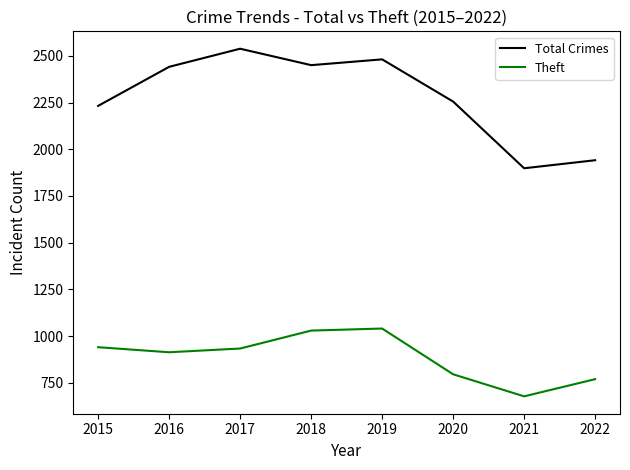

How many interior local peaks does the Total Crimes series have?

2